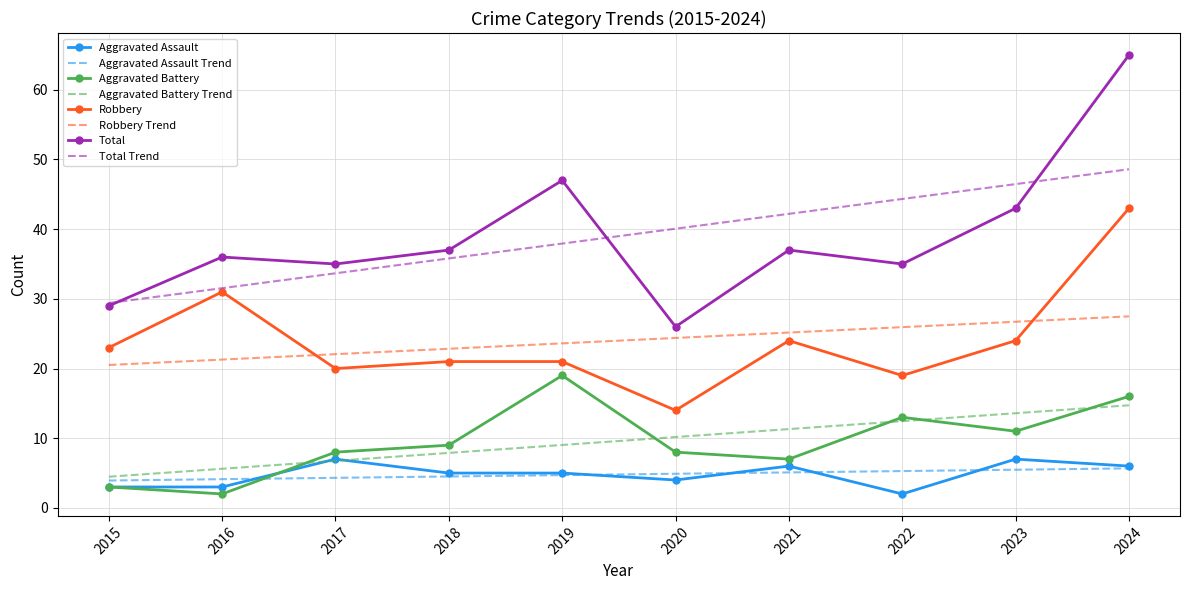

What is the total value across all series at 2023?

177.2